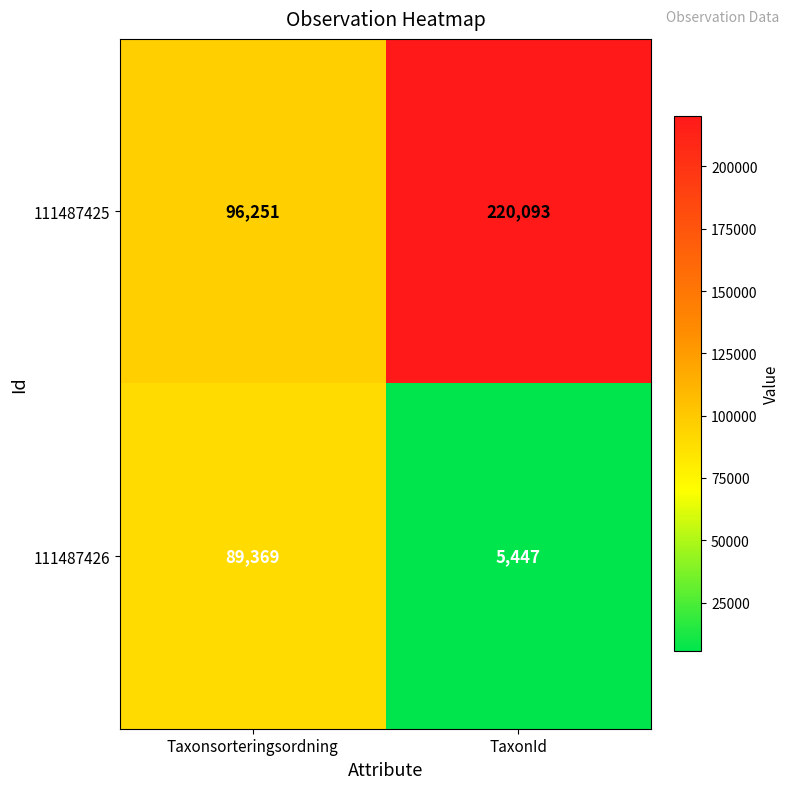

What is the difference between the 111487425 values at TaxonId and Taxonsorteringsordning?

123842